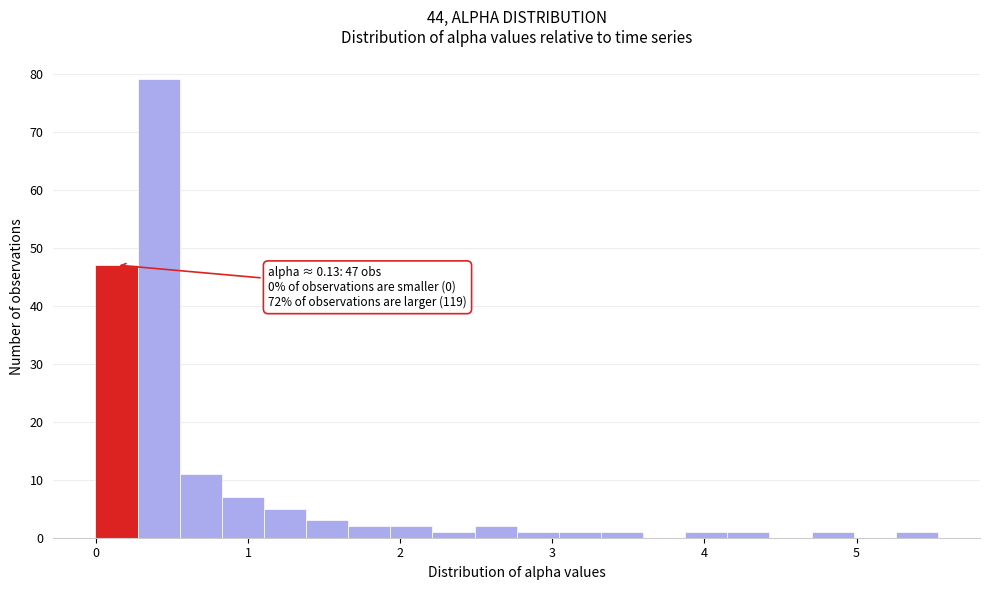

Around what value on the x-axis is the tallest bar? Give the approximate position of its centre, as read against the axis.

0.4